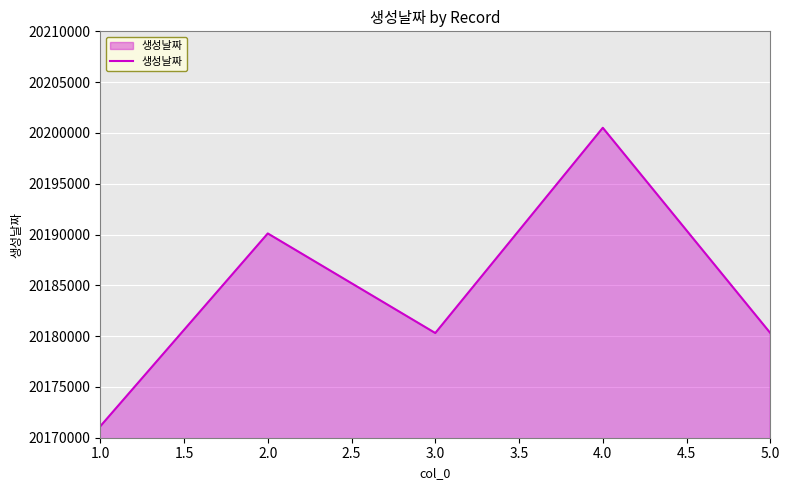

Where does the data first go above 20180304?

2.0